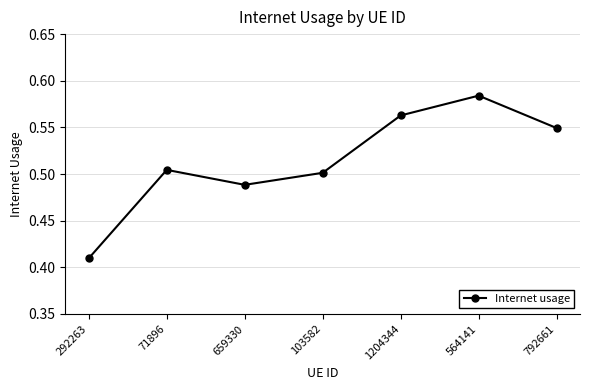

At which category does the chart reach its minimum across all series?

292263